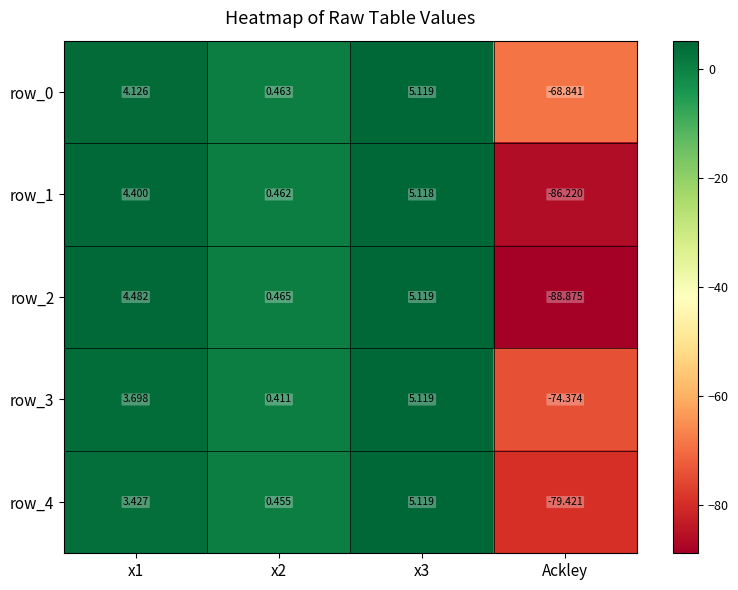

Which series changed the most between x1 and x2?

row_2